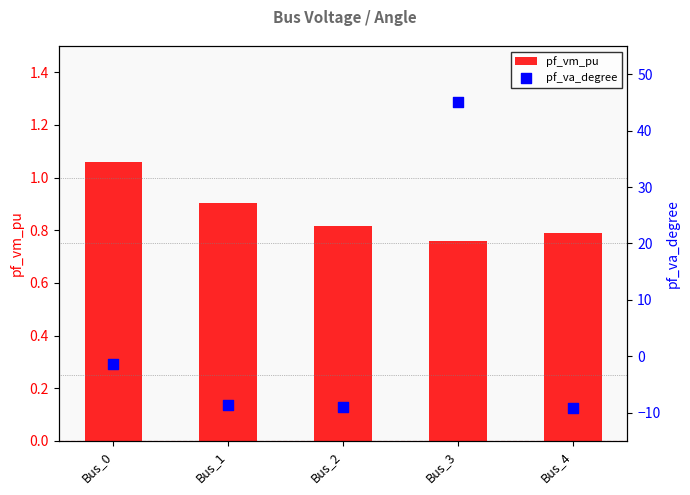

Which series contains the lowest Y value?

pf_va_degree